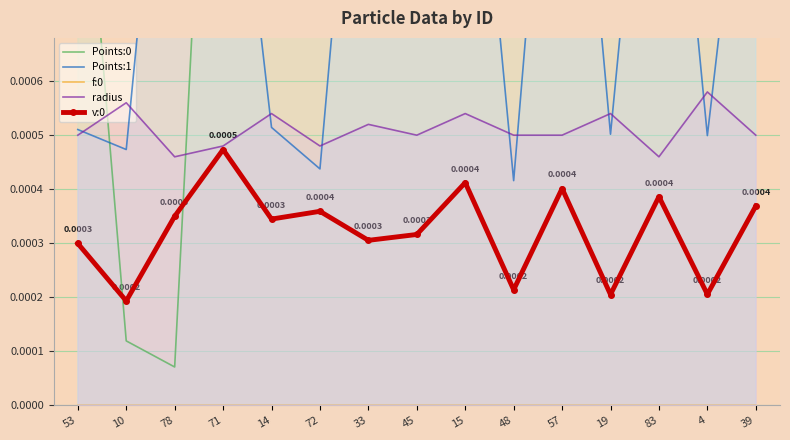

True or false: Points:1 has more than 2 interior local peaks.

True